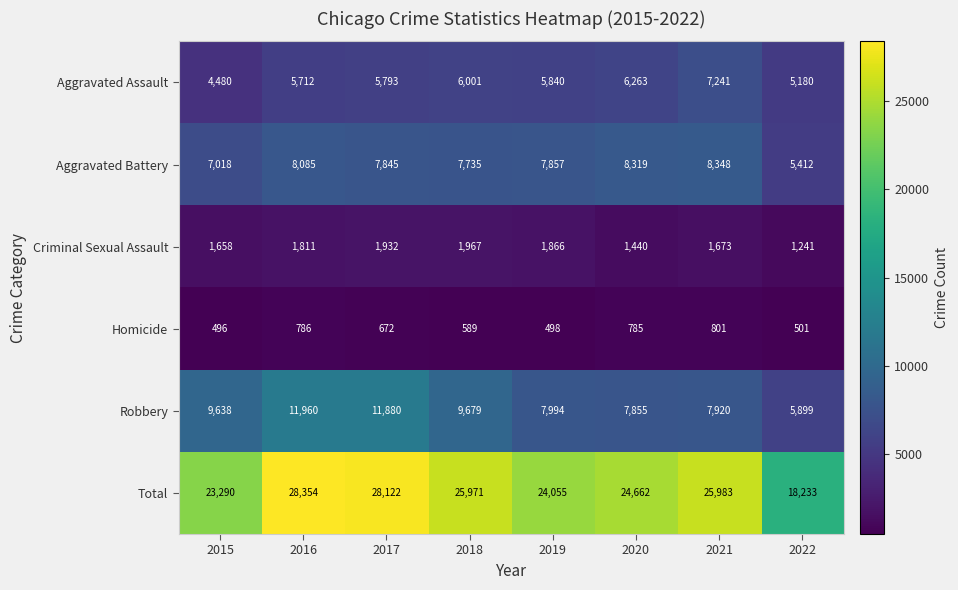

Where does the Aggravated Assault series first go above 5840?

2018